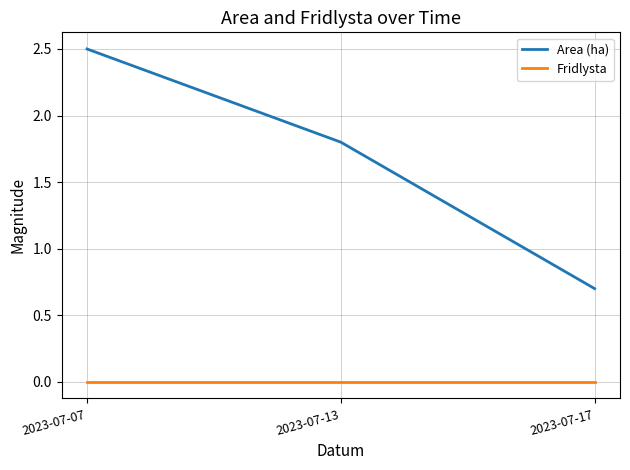

The Fridlysta series shows 0.0 at 2023-07-07. True or false?

True